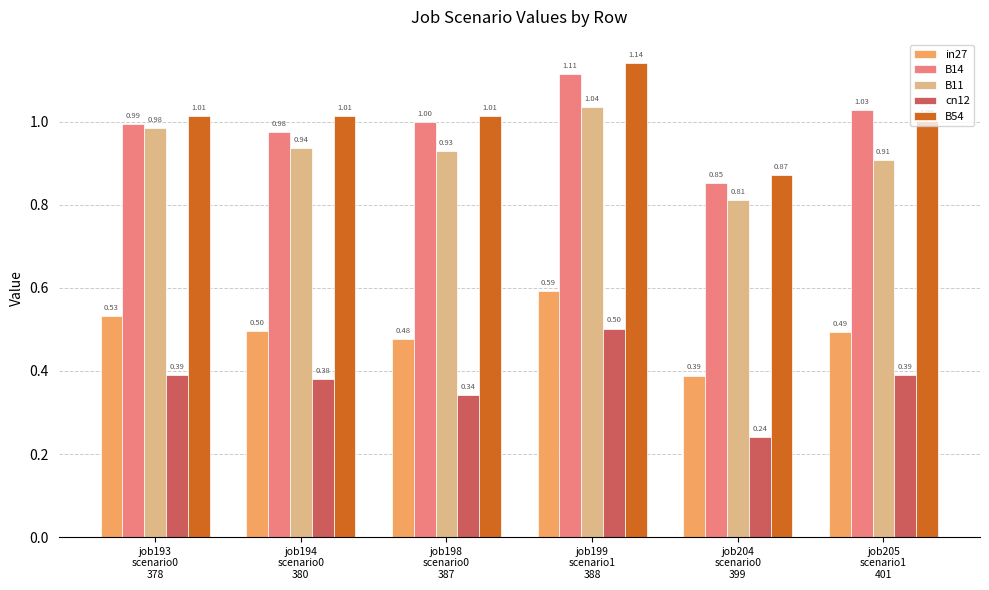

Which series has the largest range (max minus min)?

B54